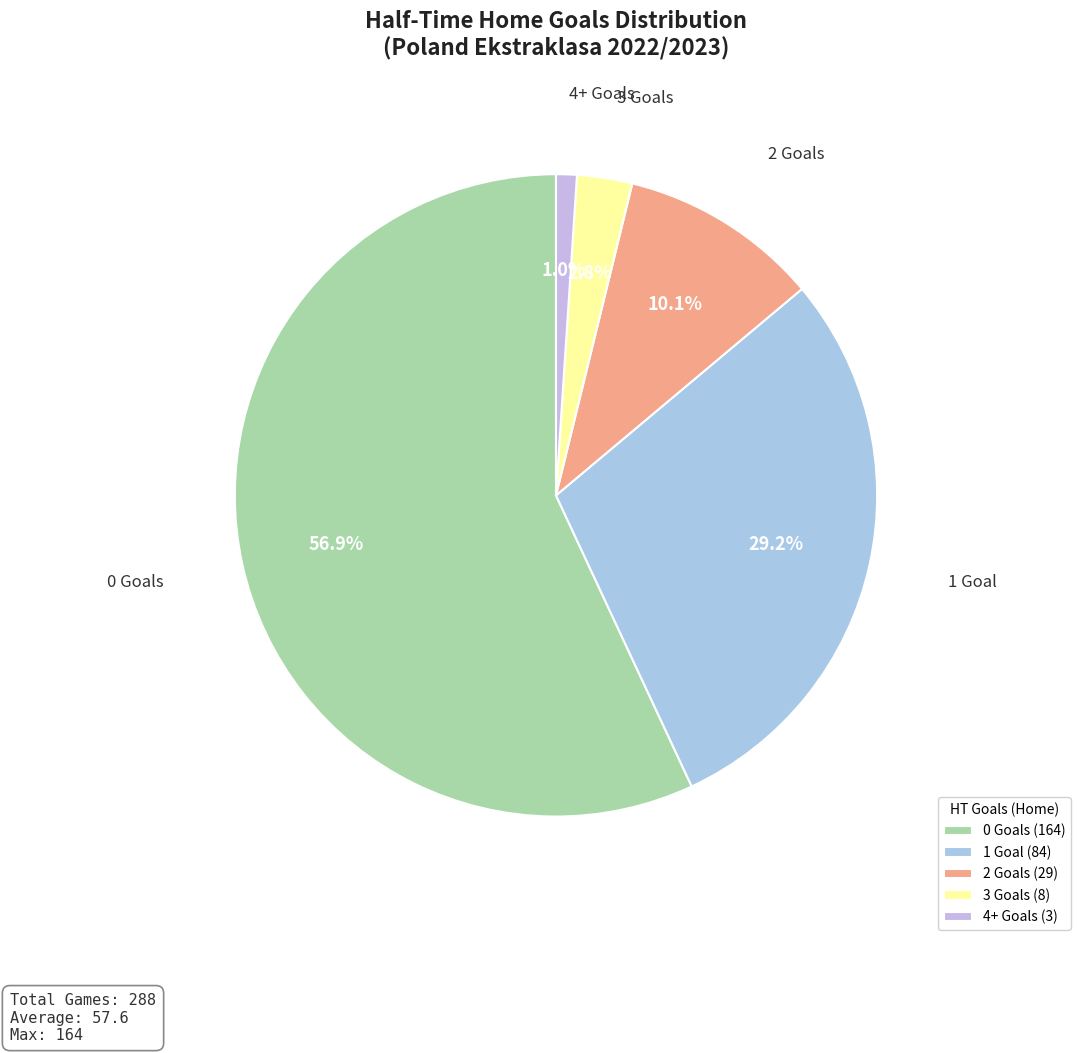

How many slices are in this pie chart?

5